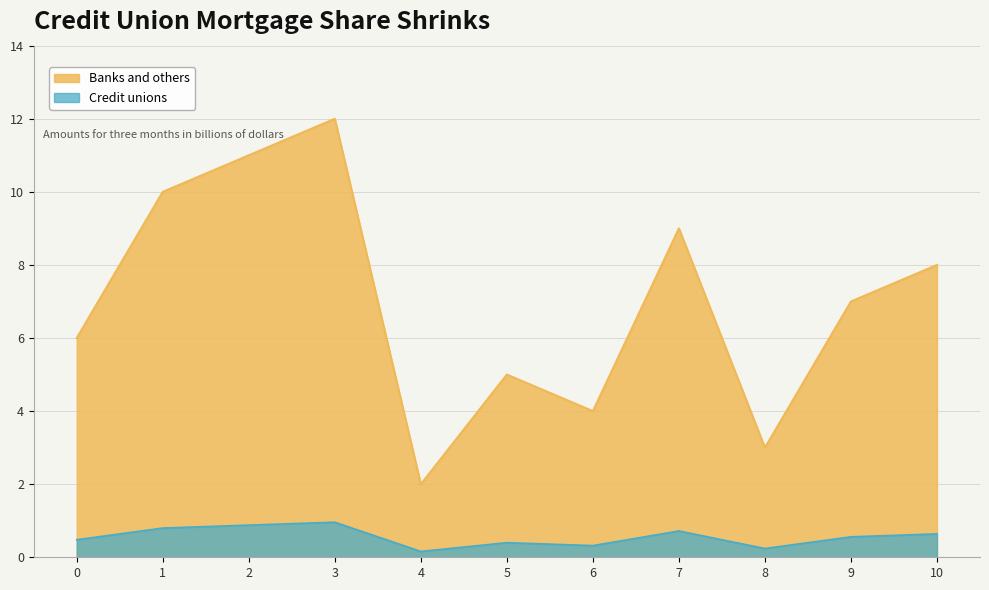

Is it true that the value at 6 is 4.0?

True